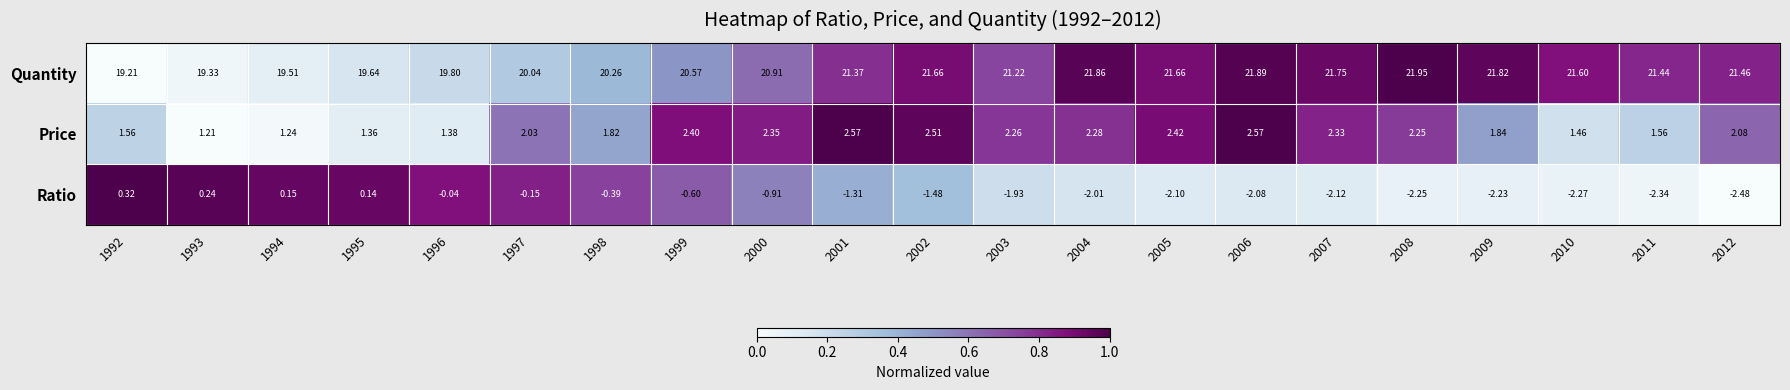

Rank the series by their maximum value, from lowest to highest.

Ratio, Price, Quantity